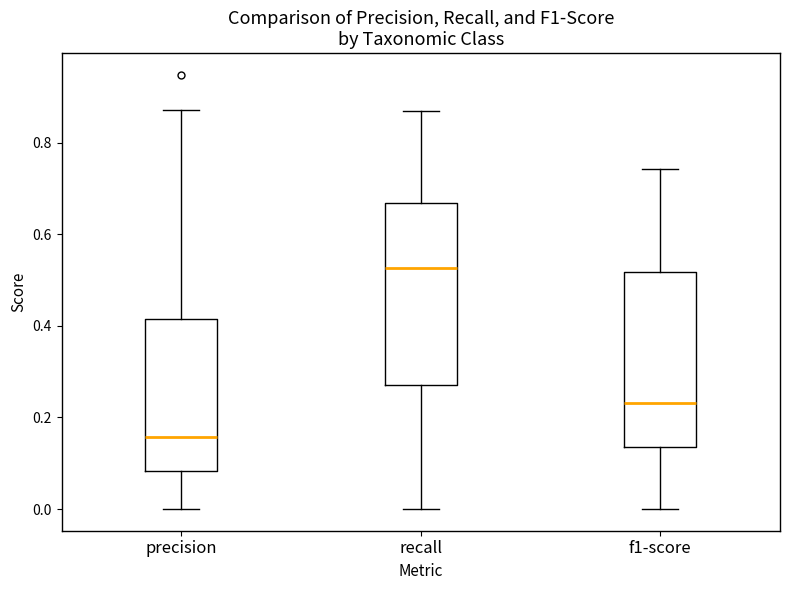

Reading left to right, transcribe this box plot: for each box, give where its median line is, the range the box spans, and where its two whiskers end, as read against the y-axis. The values are not printed on the chart, so give them approximately, as read against the axis.

precision: median 0.16, box 0.08 to 0.42, whiskers 0.00 to 0.88
recall: median 0.52, box 0.28 to 0.66, whiskers 0.00 to 0.86
f1-score: median 0.24, box 0.14 to 0.52, whiskers 0.00 to 0.74